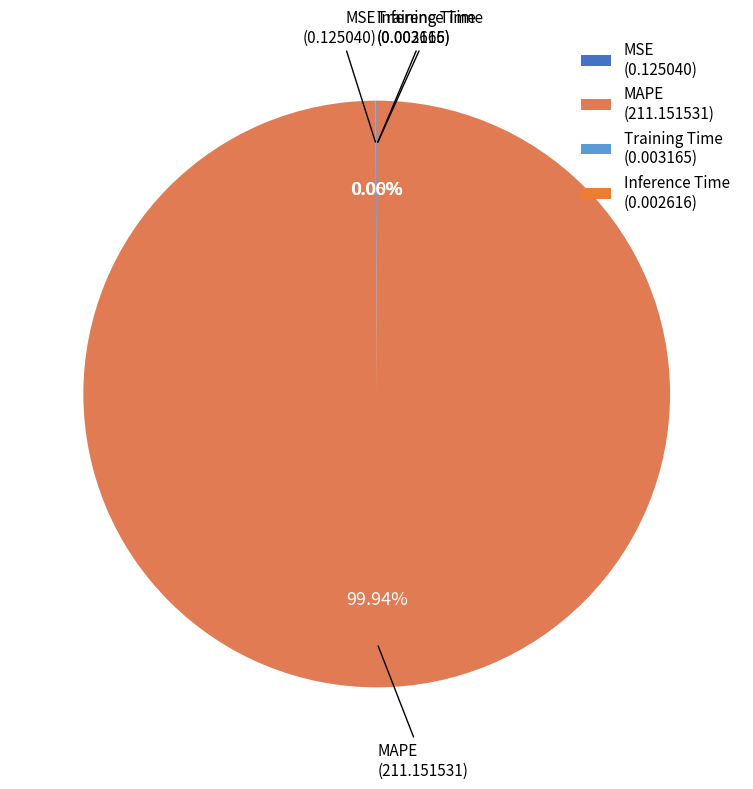

Is MAPE the majority of the pie?

Yes